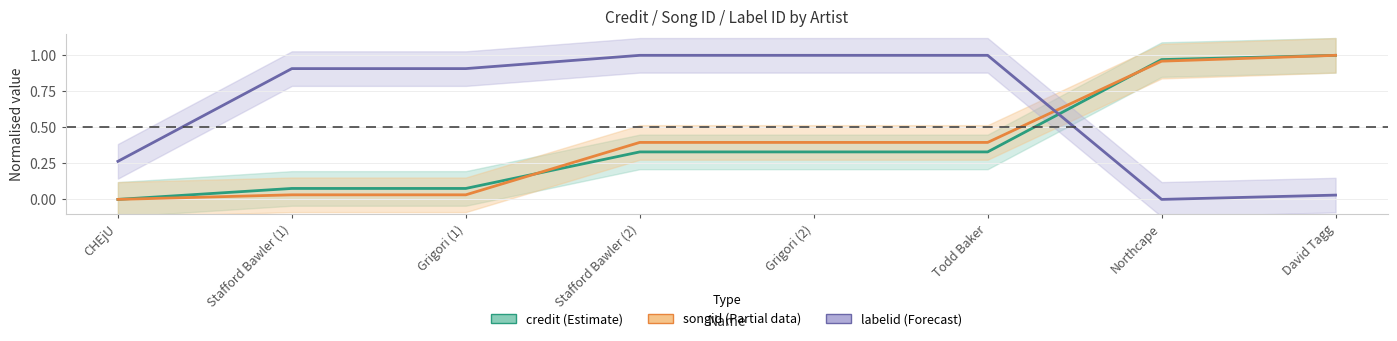

Does the chart have visible grid lines?

Yes